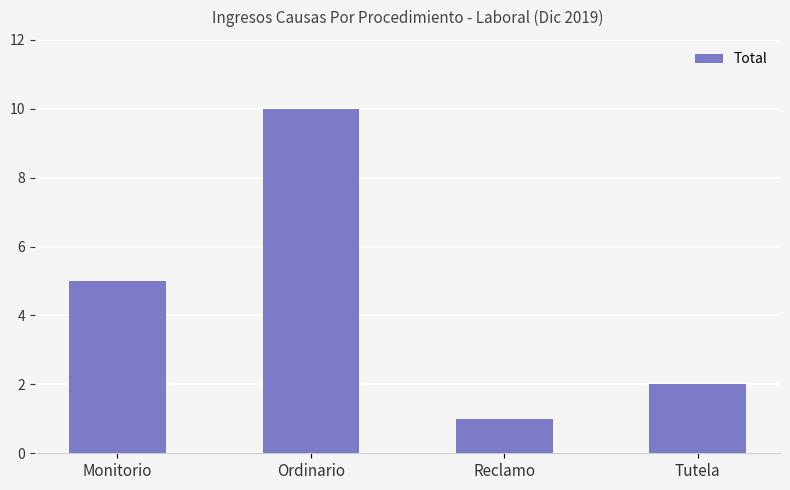

What is the ratio of the value at Monitorio to the value at Tutela?

2.5